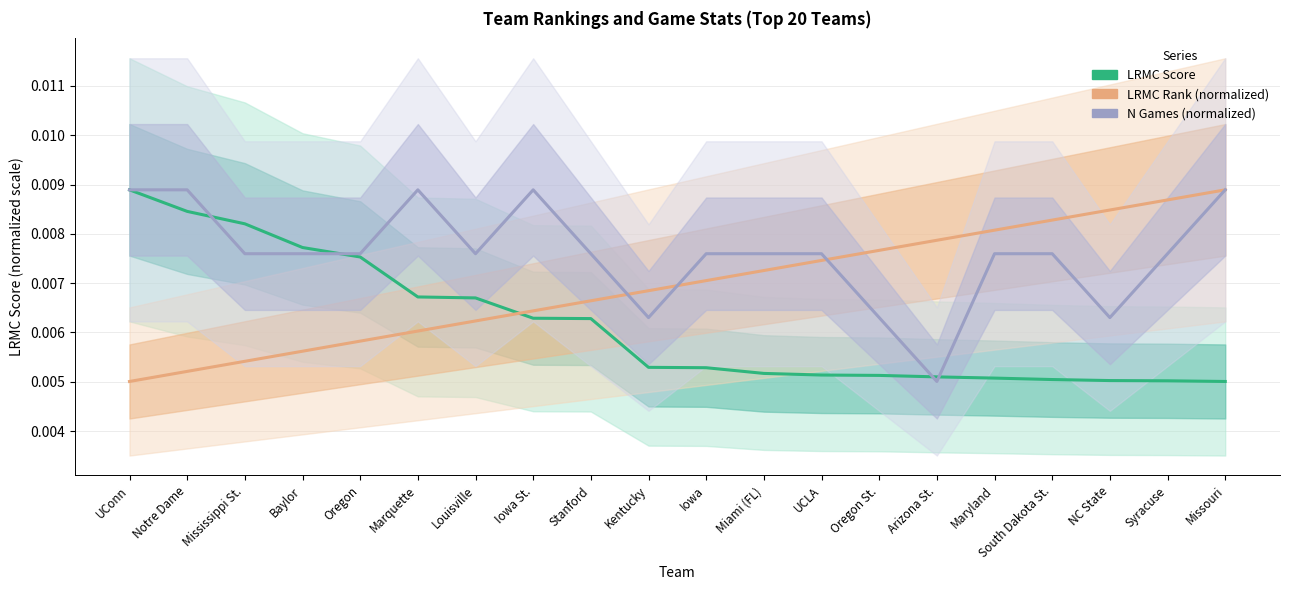

At which label does LRMC Score reach its peak?

UConn